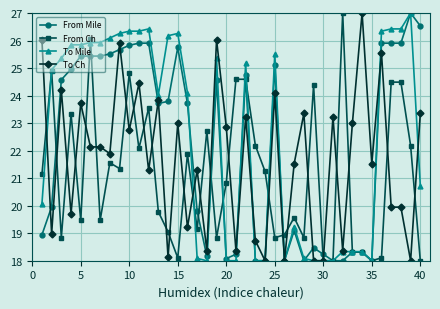

Rank the series by their average value, from lowest to highest.

From Ch, To Ch, From Mile, To Mile